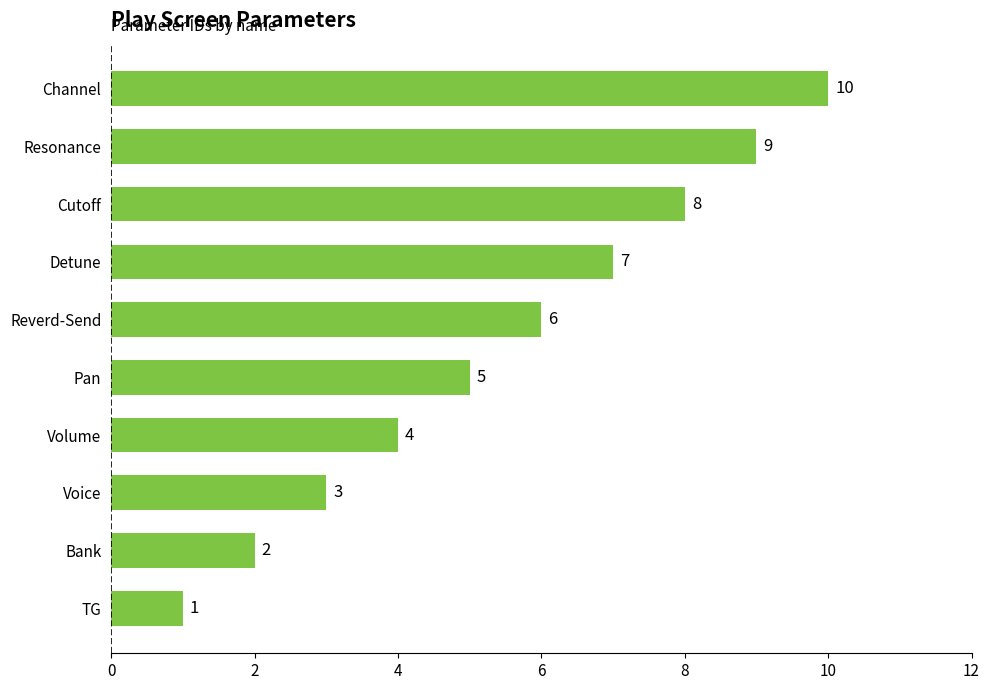

Does the chart contain any negative values?

No